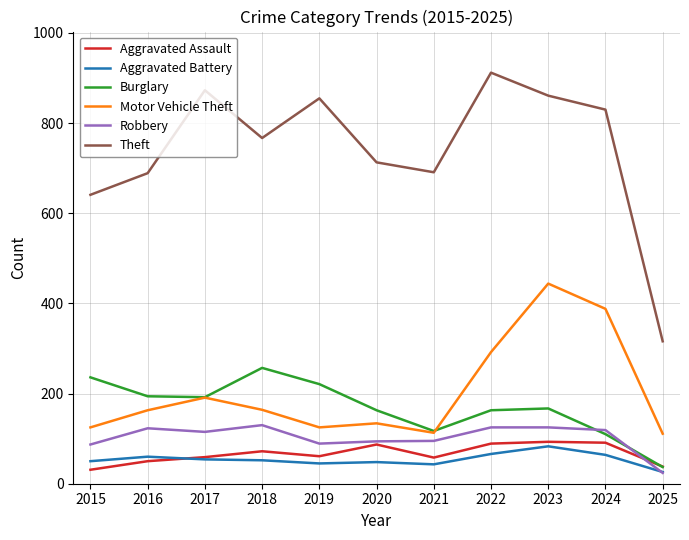

In Motor Vehicle Theft, how many points are lower than both neighbors (excluding endpoints)?

2